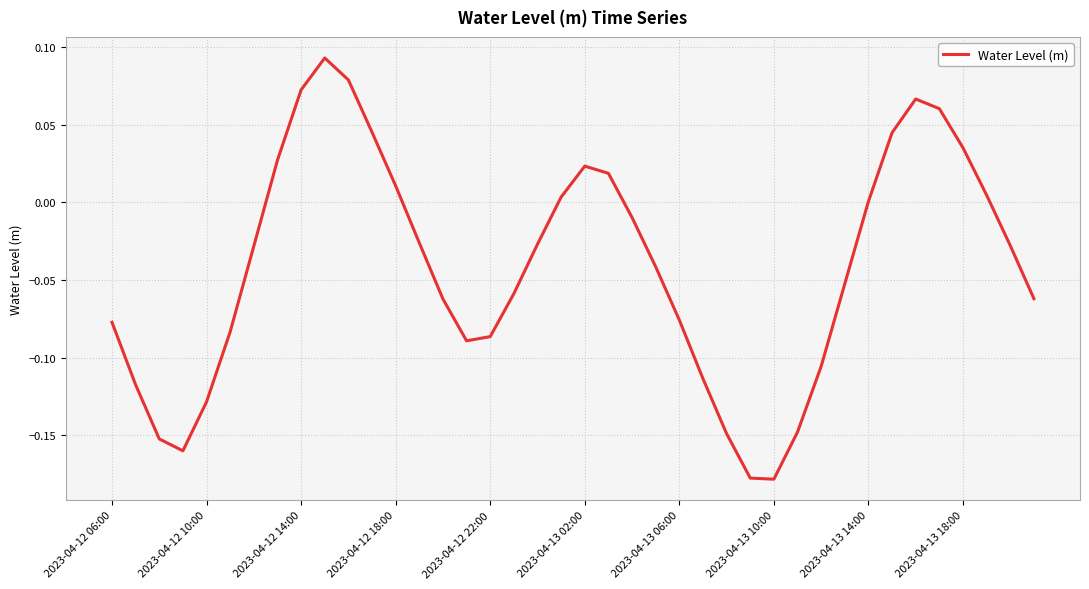

What is the difference between the maximum and minimum values?

0.3